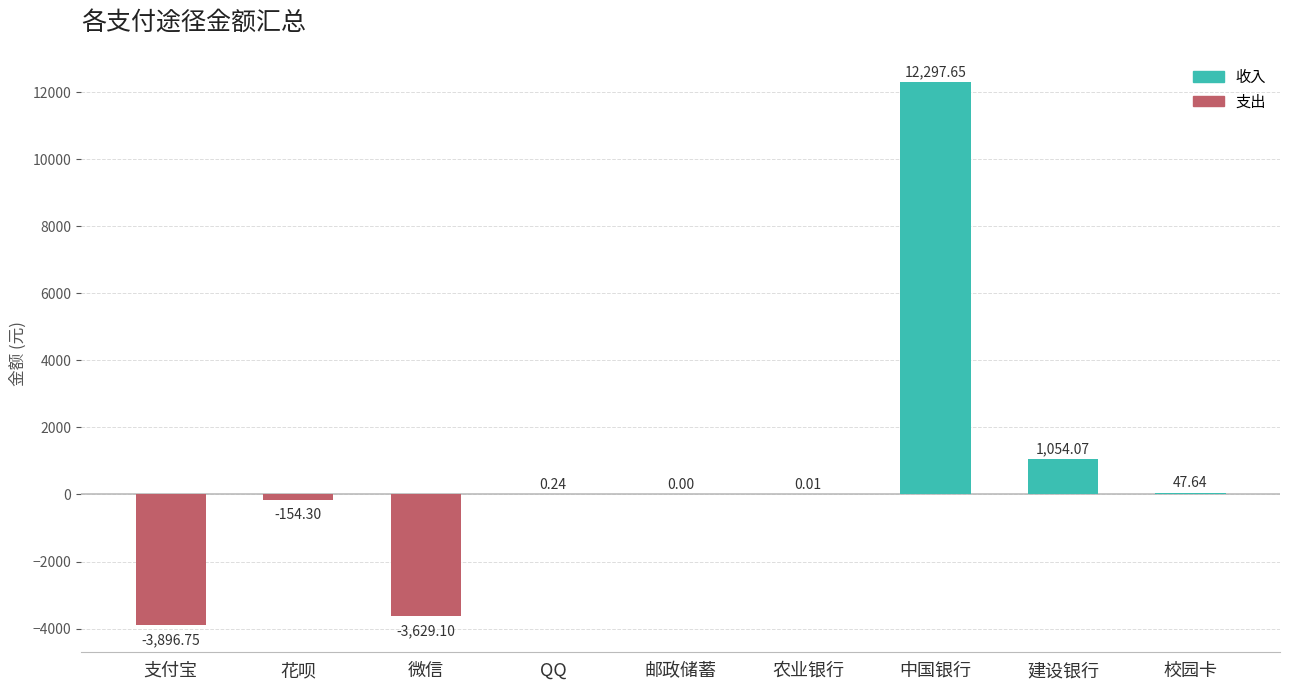

Which has a higher value, 农业银行 or 建设银行?

建设银行